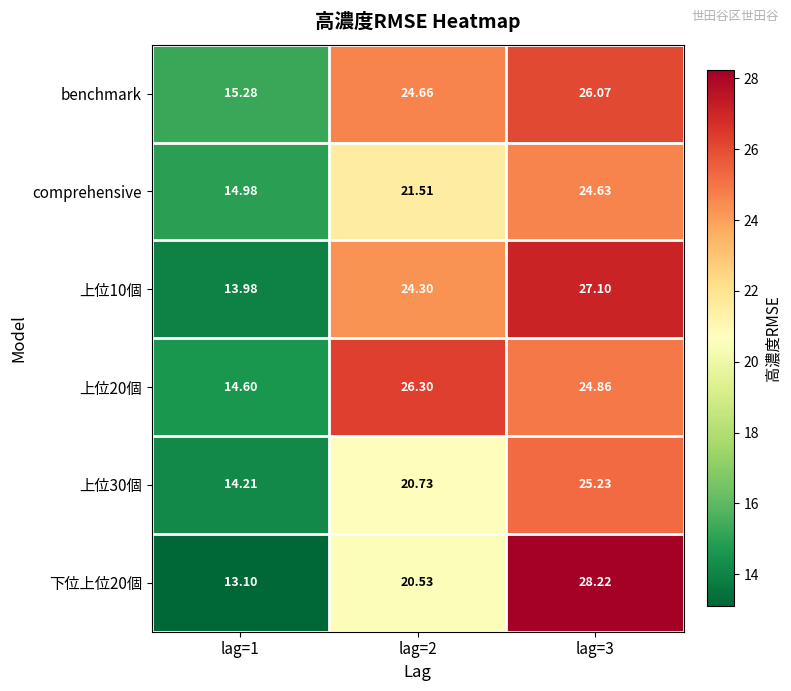

List the series in order of their peak value, lowest first.

comprehensive, 上位30個, benchmark, 上位20個, 上位10個, 下位上位20個